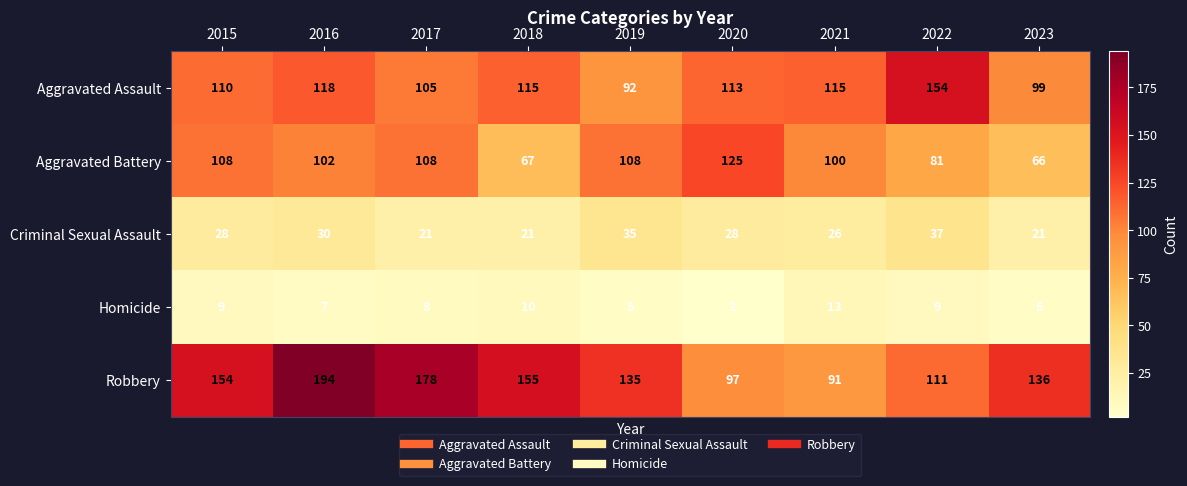

What is the smallest value displayed?

2